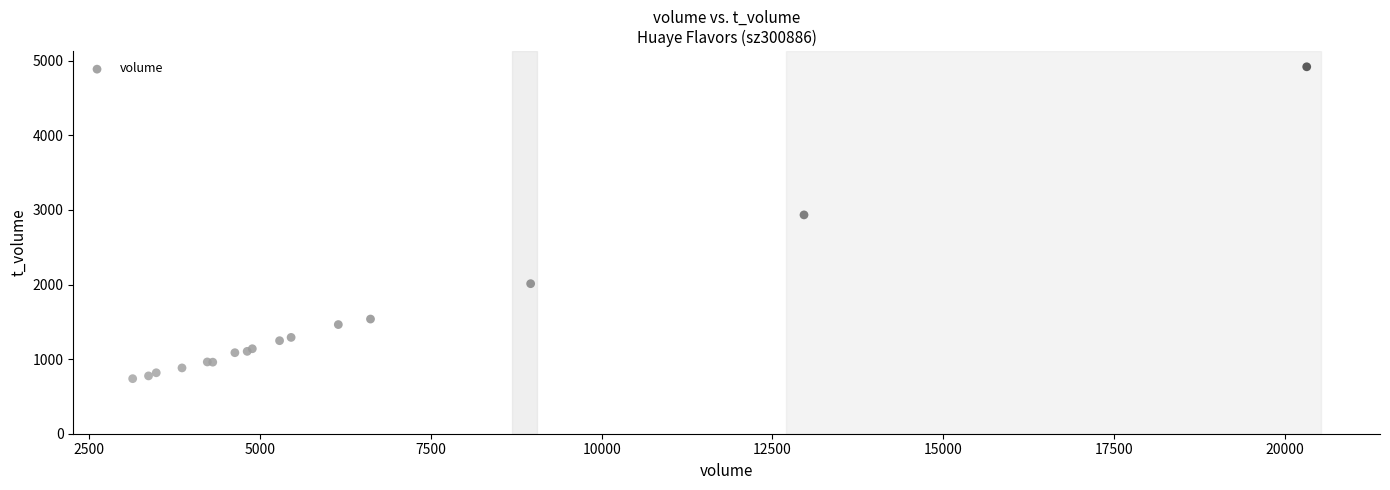

What Y value in the scatter plot is closest to 2828?

2933